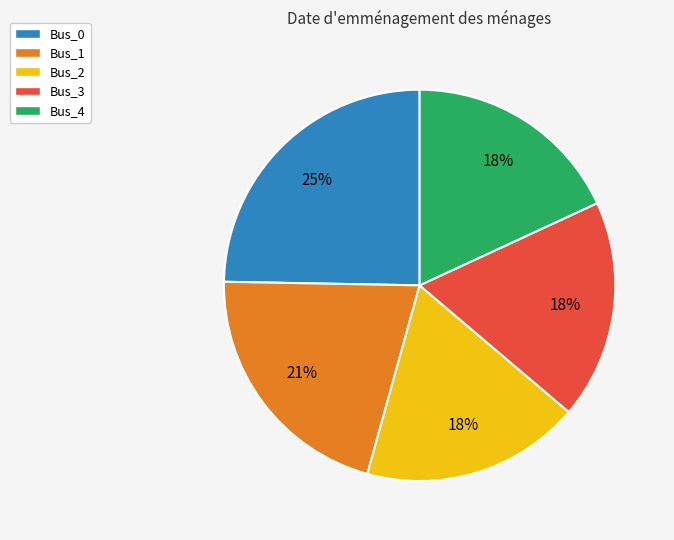

Combined, do Bus_1 and Bus_0 account for over 50%?

No